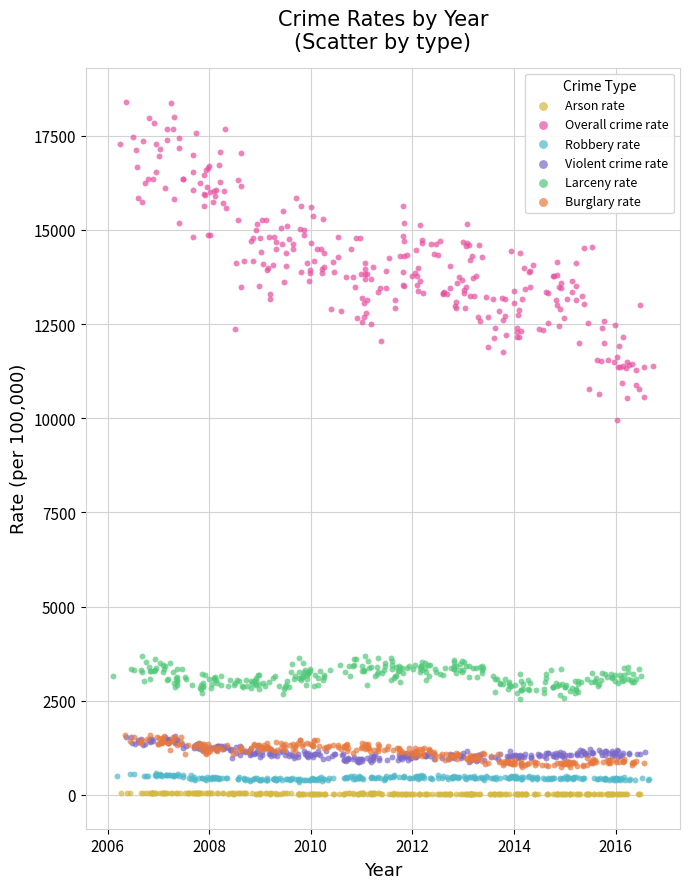

Which series has the largest Y range (max minus min)?

Overall crime rate